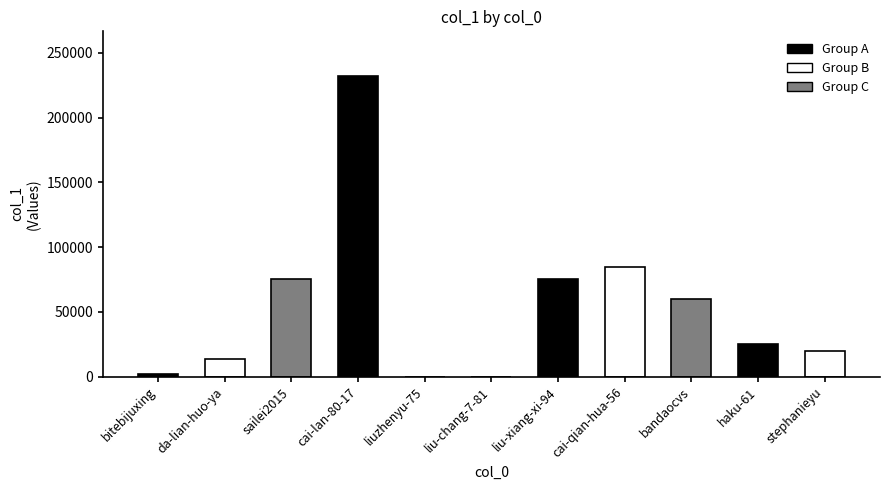

What is the sum of all values?

586888